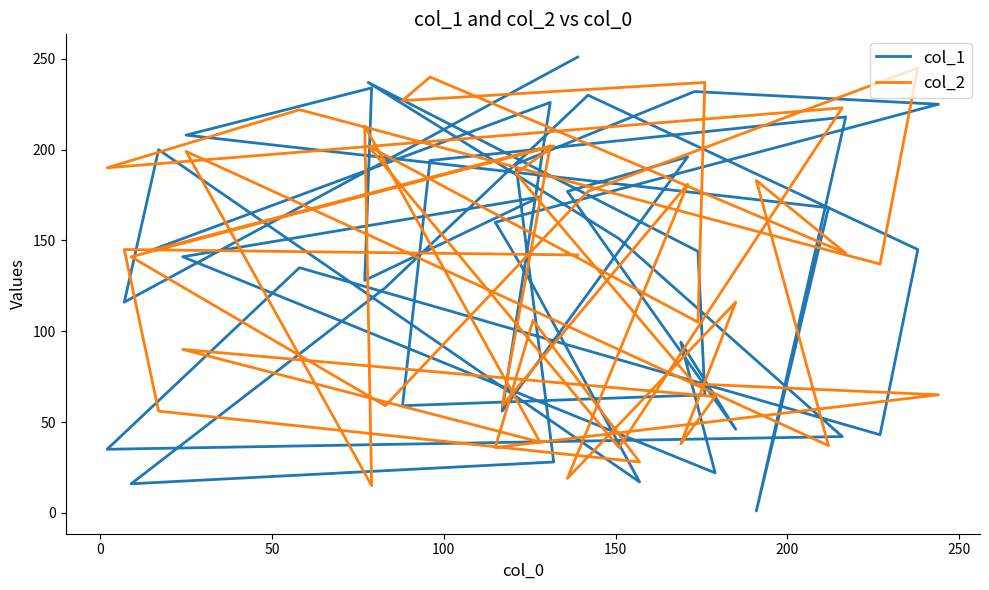

True or false: col_1 and col_2 intersect in this chart.

True